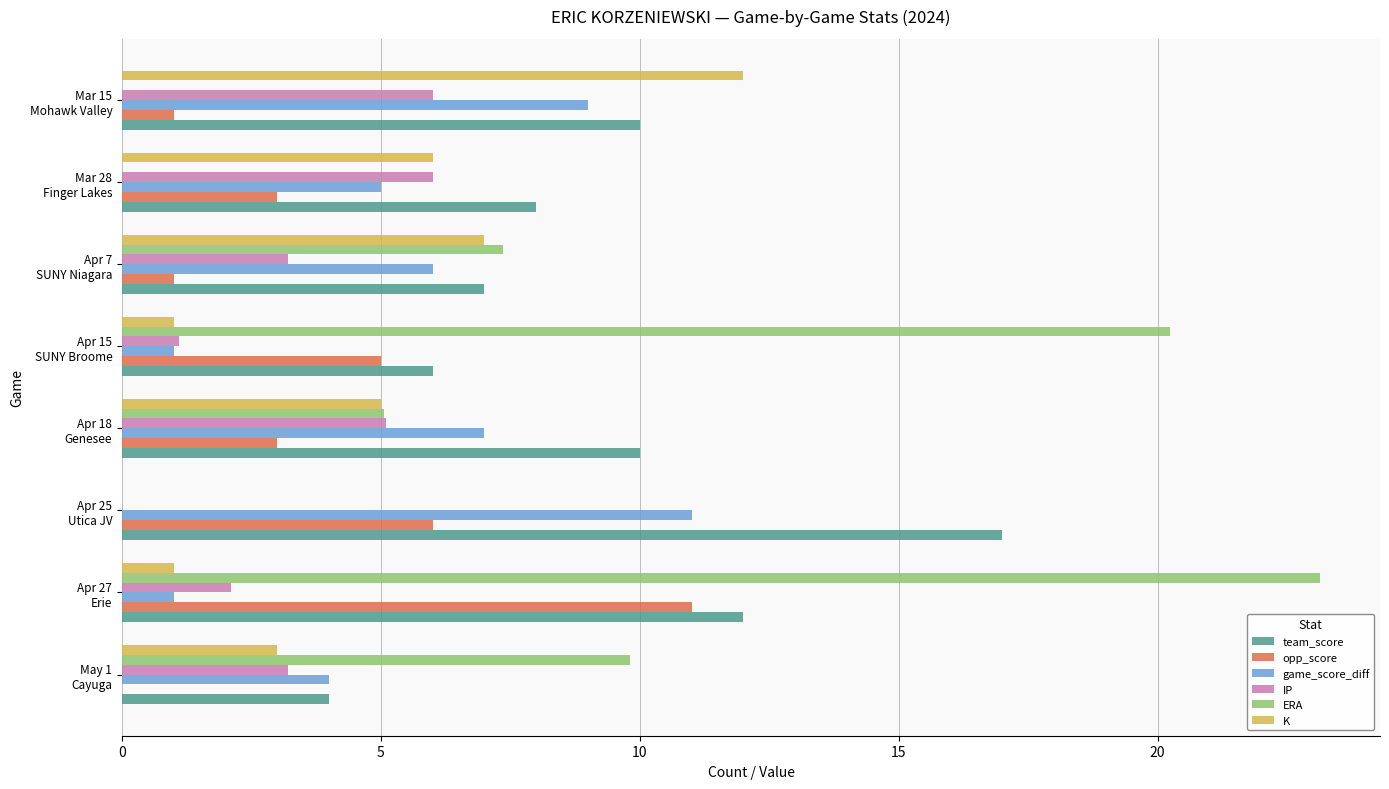

What is the sum of all game_score_diff values?

44.0